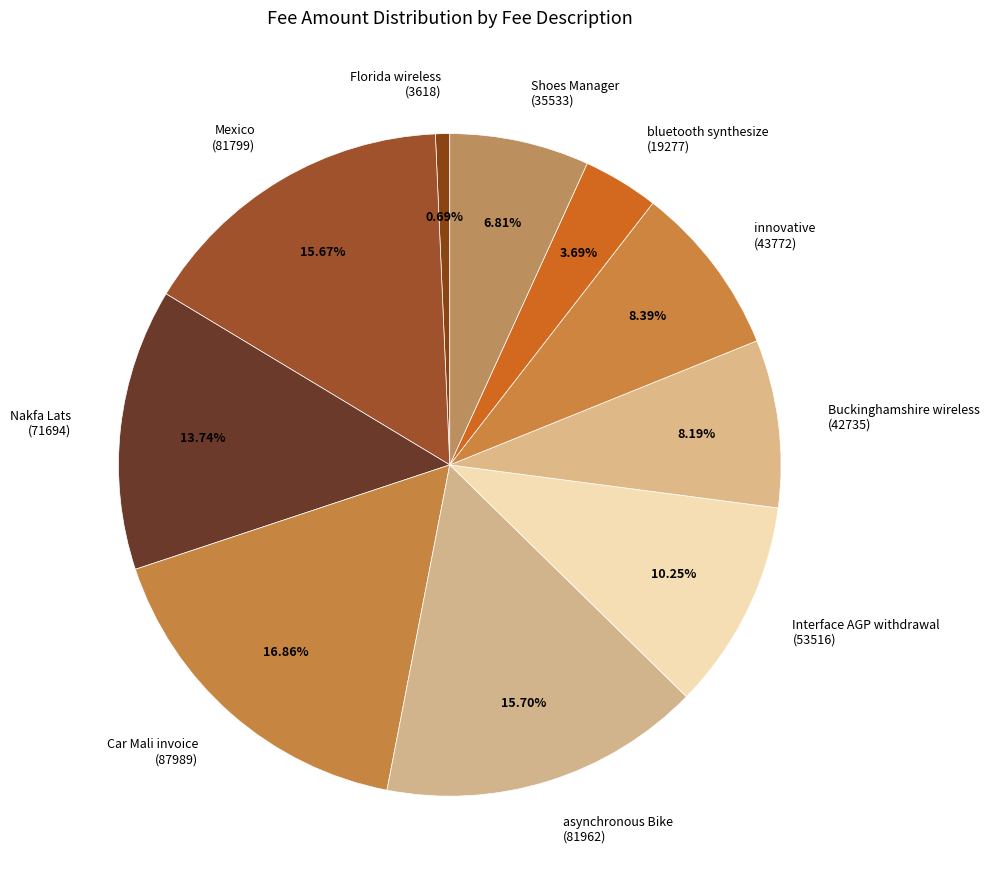

Combined, do Shoes Manager (35533) and Nakfa Lats (71694) account for over 50%?

No